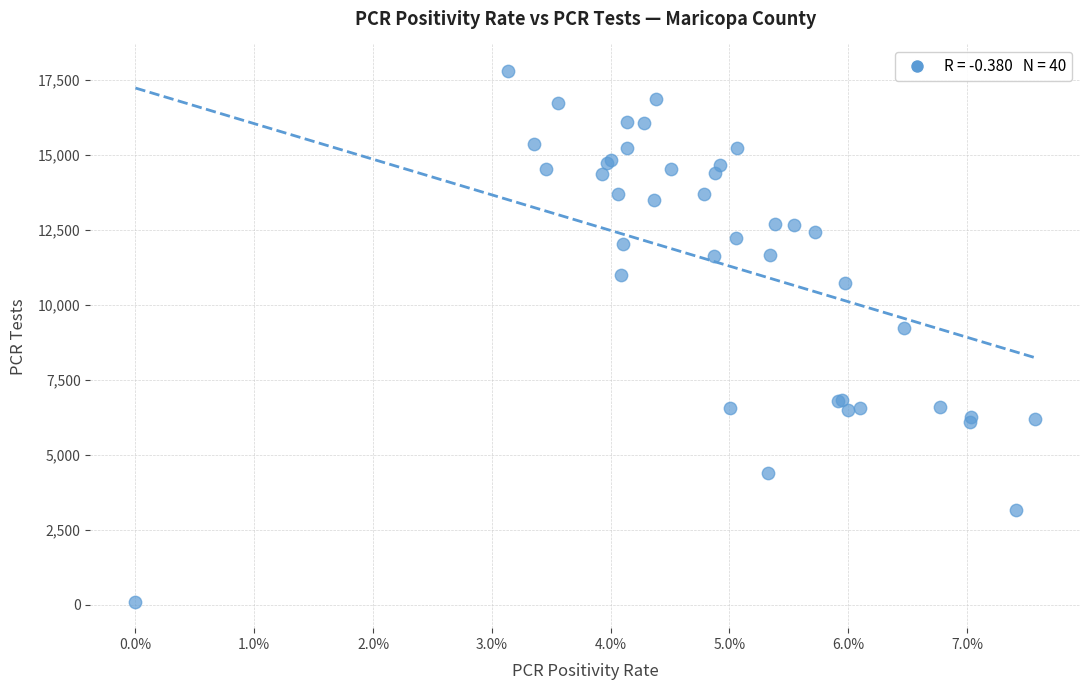

What Y value in the scatter plot is closest to 8949?

9233